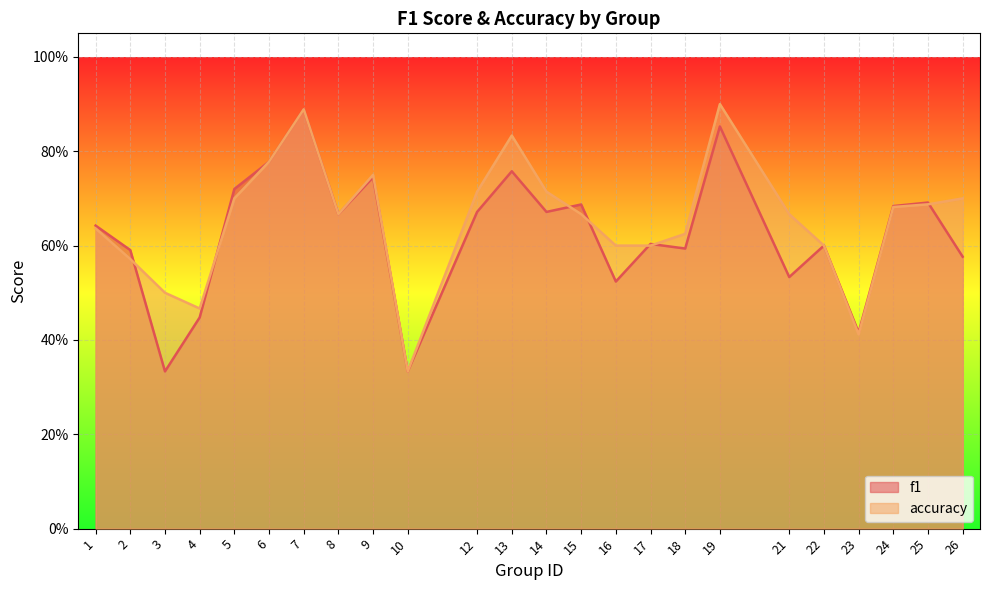

What is the value of the accuracy point at the 6th from the left?

0.8